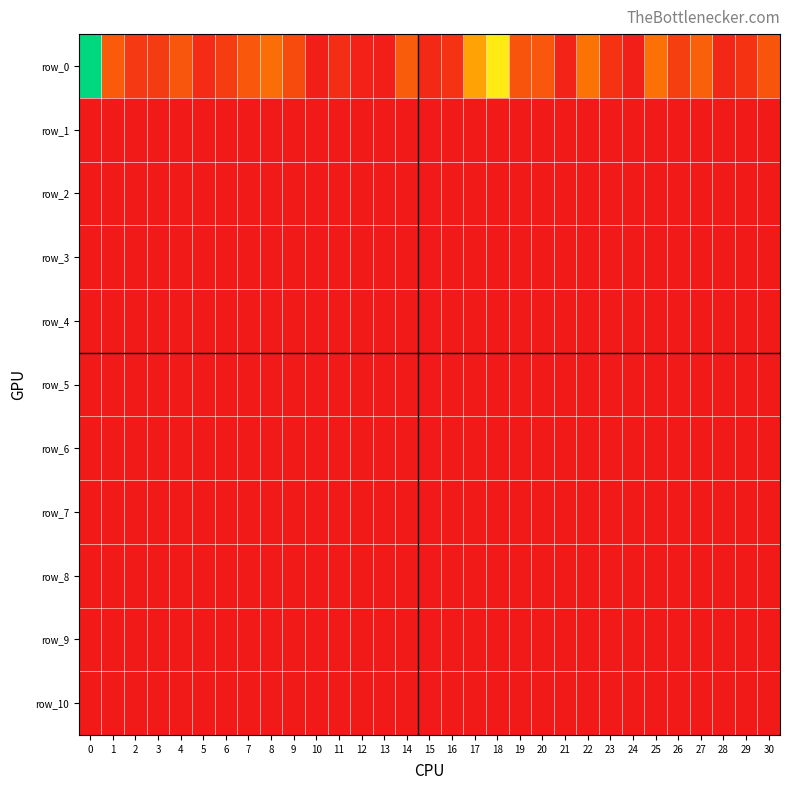

True or false: row_0 has a value of 90235.5 at 8.

True